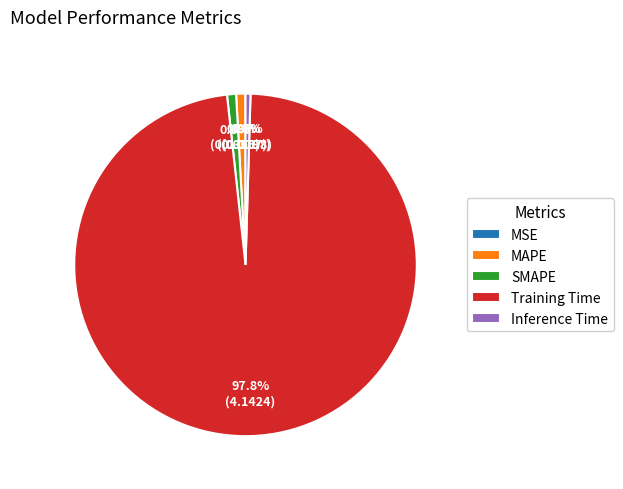

Is there any slice that represents more than half of the pie?

Yes